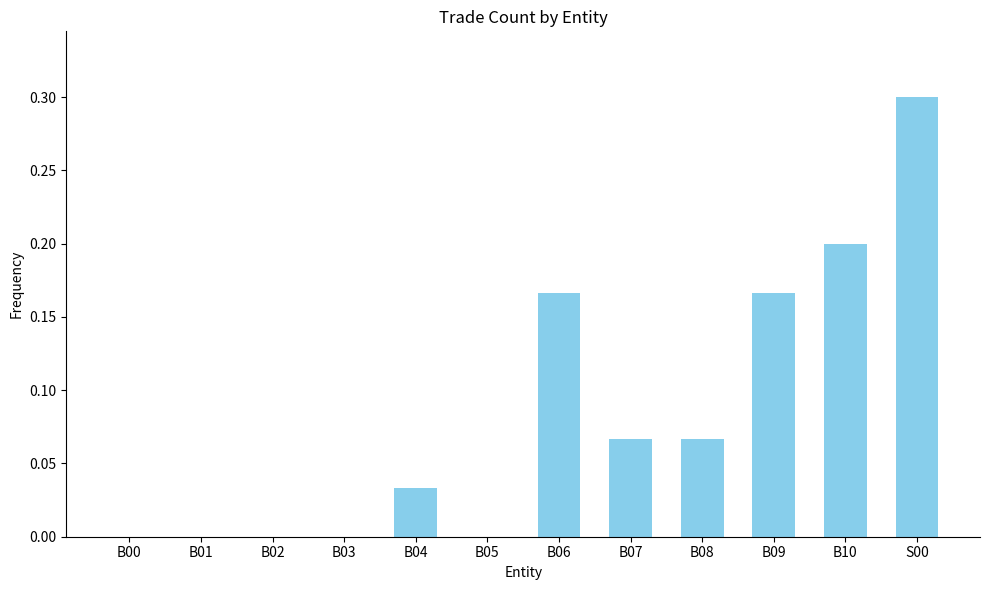

The chart shows a value of -0.1 at B02. True or false?

False